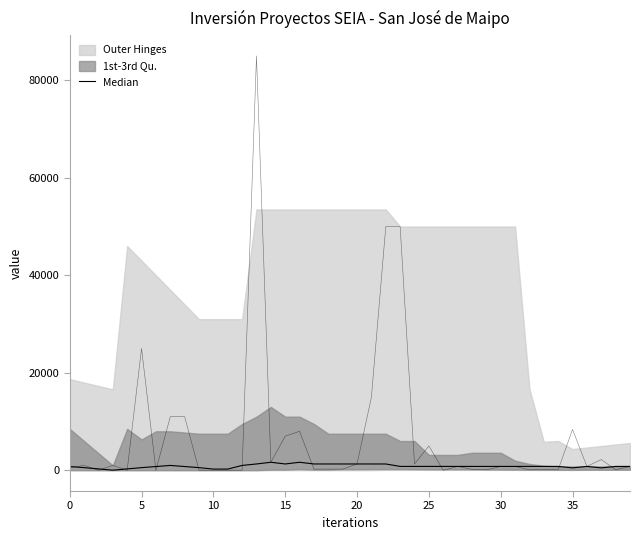

Where is the data nearest to the value 839?

23